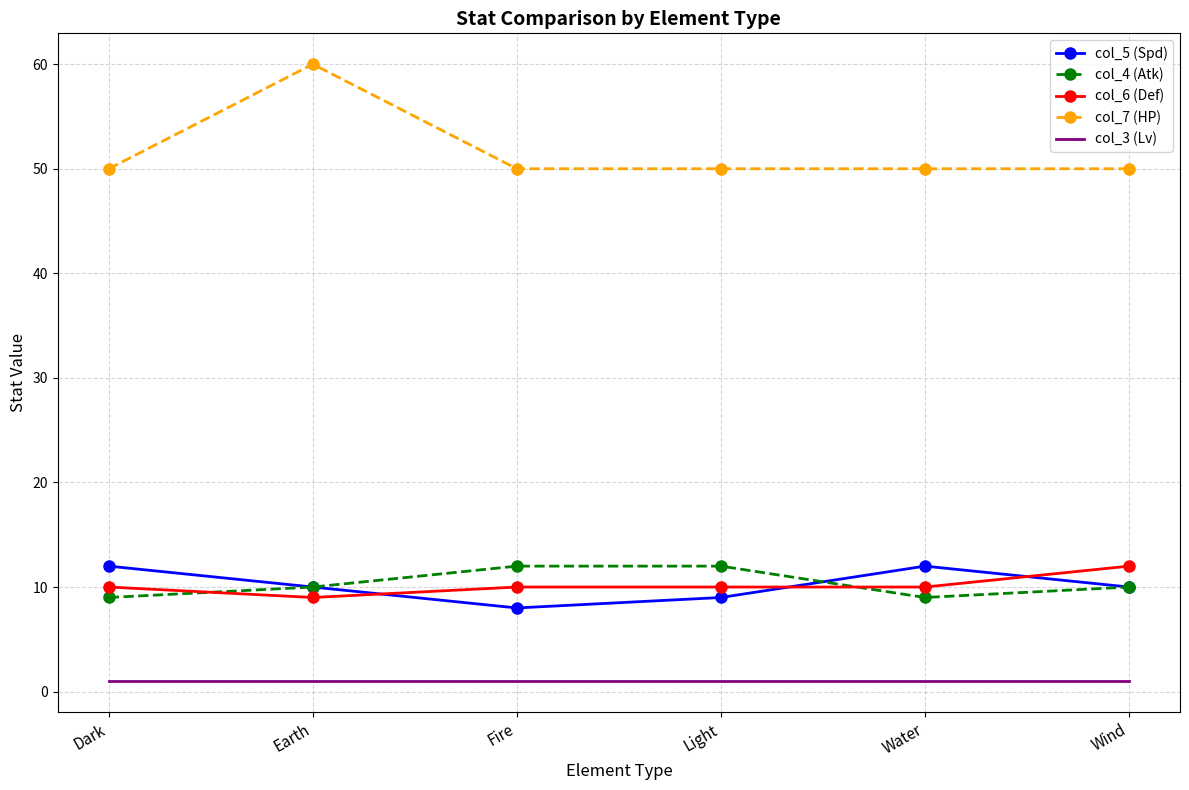

At how many categories does at least one series exceed 39?

6